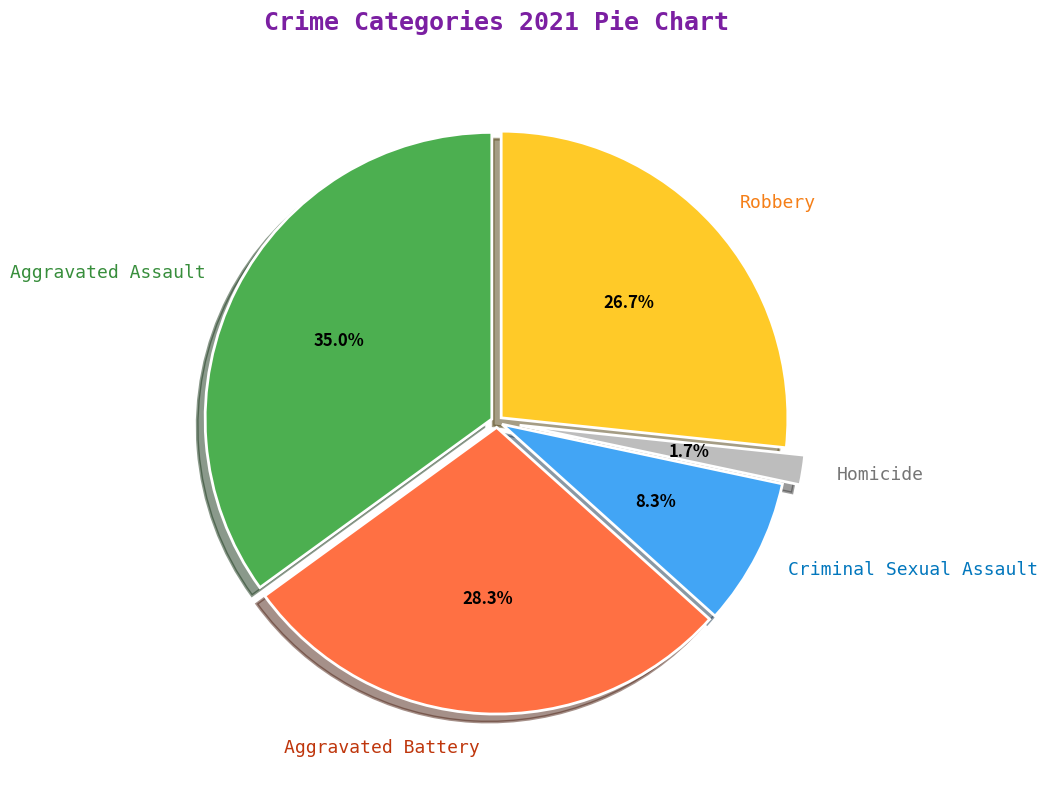

Combined, do Aggravated Assault and Aggravated Battery account for over 50%?

Yes